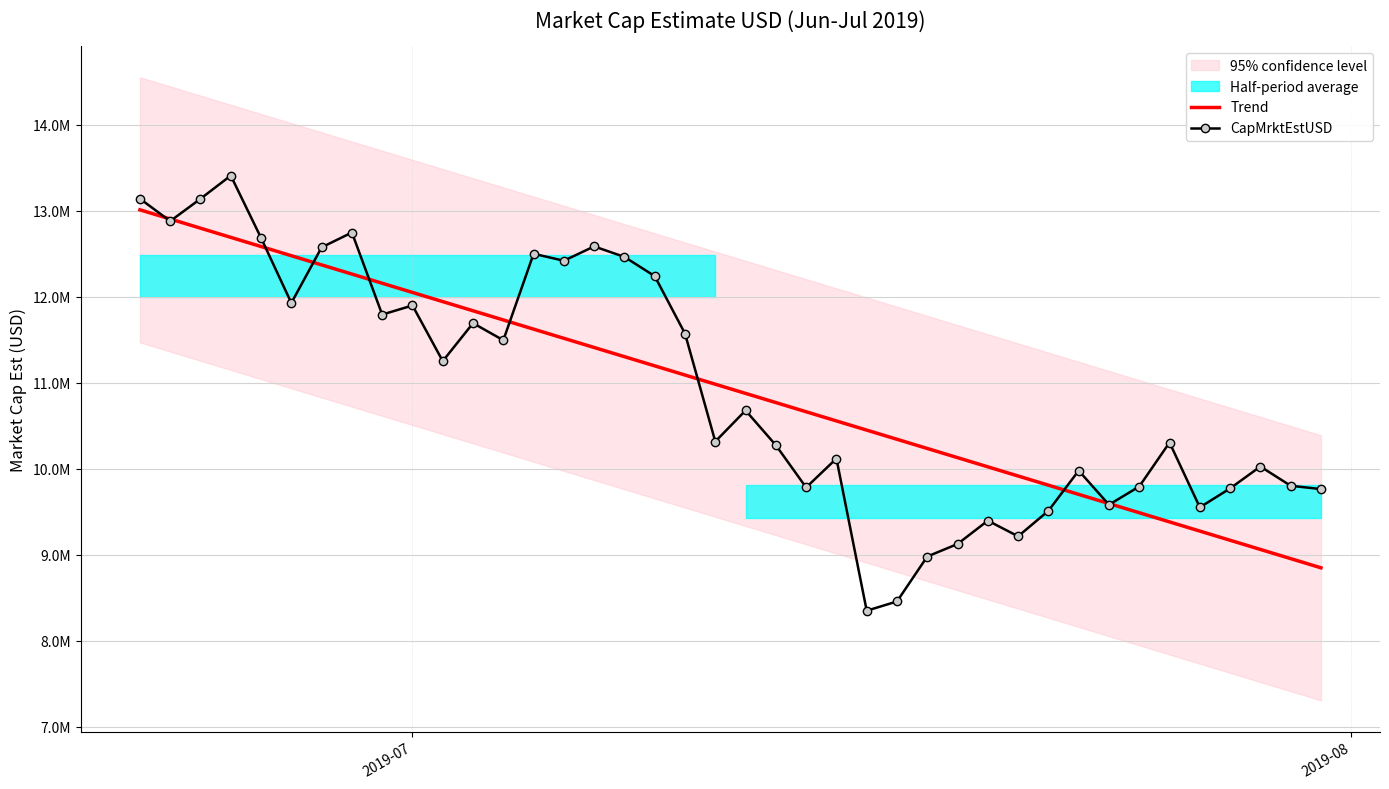

Is this an area chart (filled region under the line)?

No